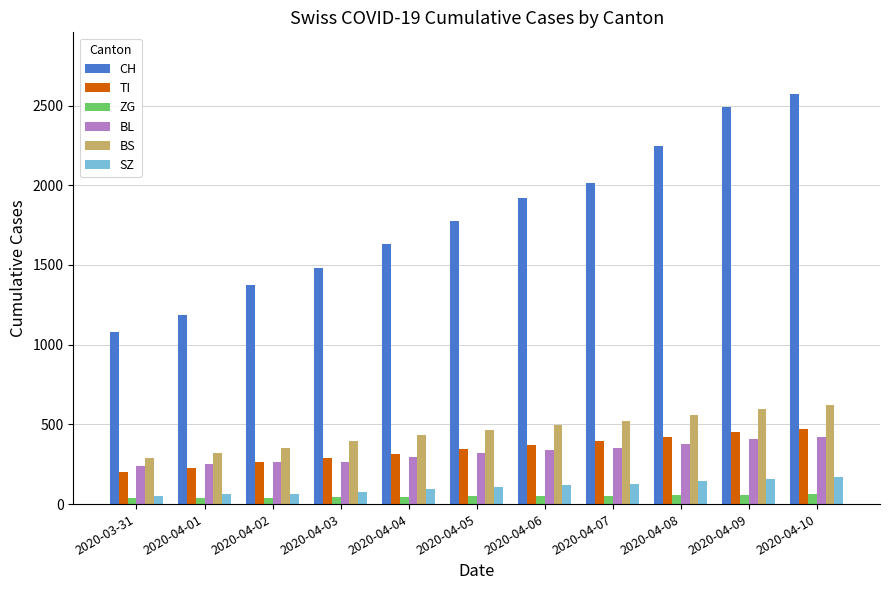

The BS series shows 598 at 2020-04-09. True or false?

True